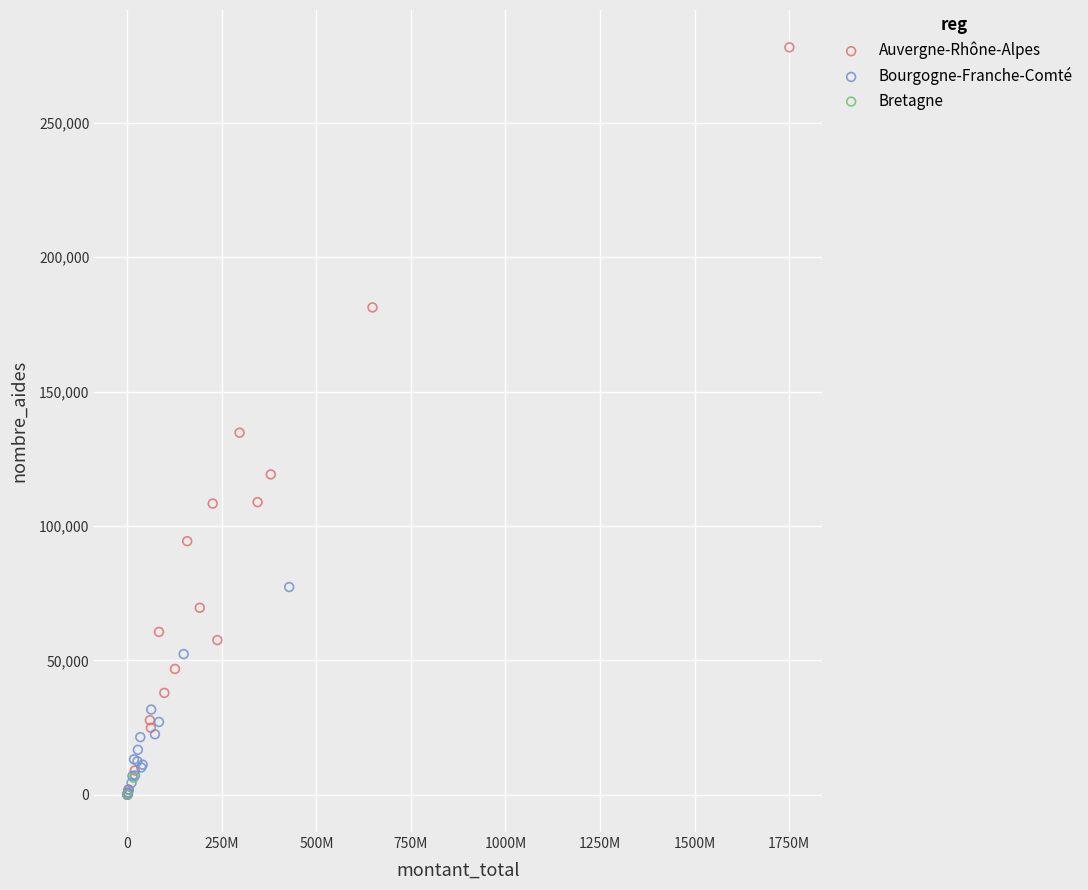

What are all the series names shown in the legend?

Auvergne-Rhône-Alpes, Bourgogne-Franche-Comté, Bretagne